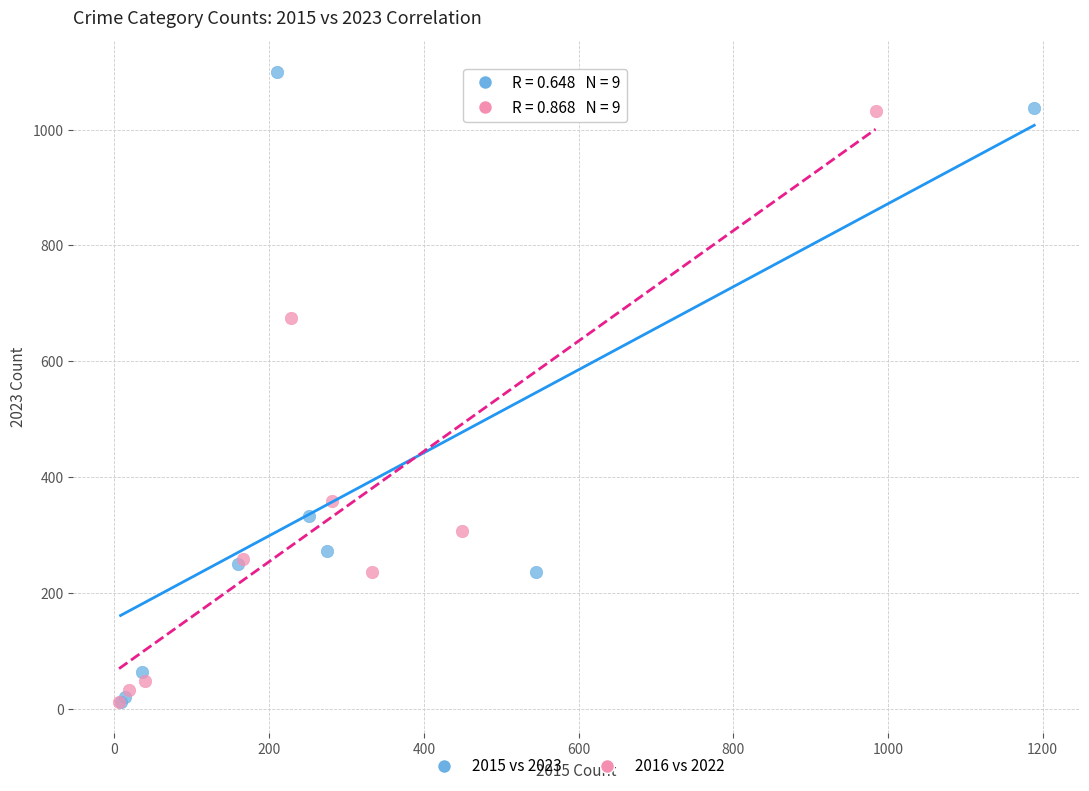

What are all the series names shown in the legend?

2015 vs 2023, 2016 vs 2022